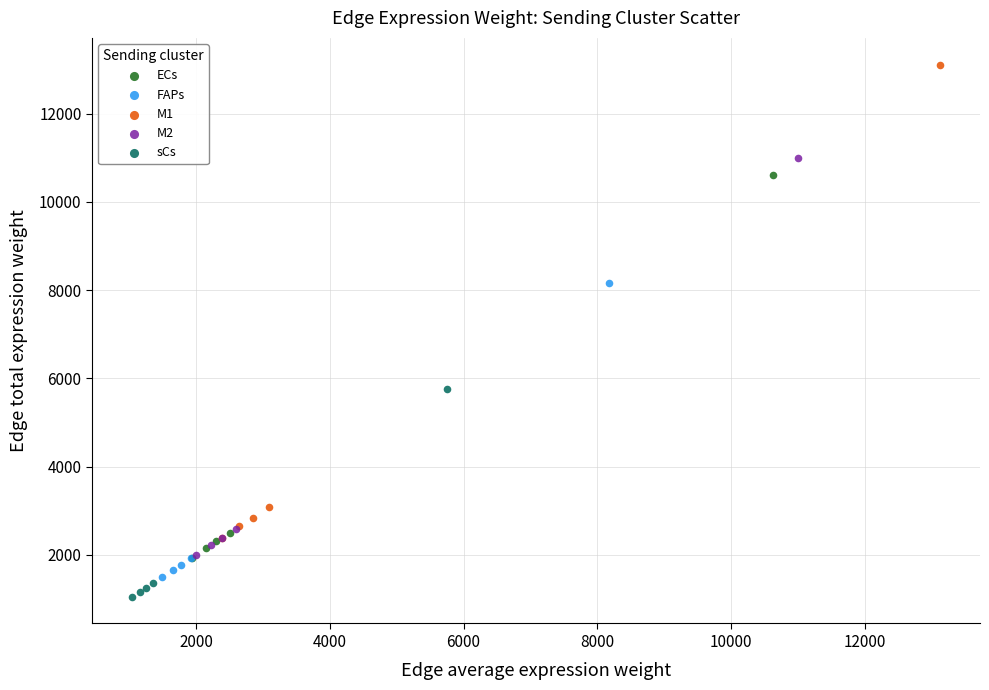

Which series has the widest spread of Y values?

M1